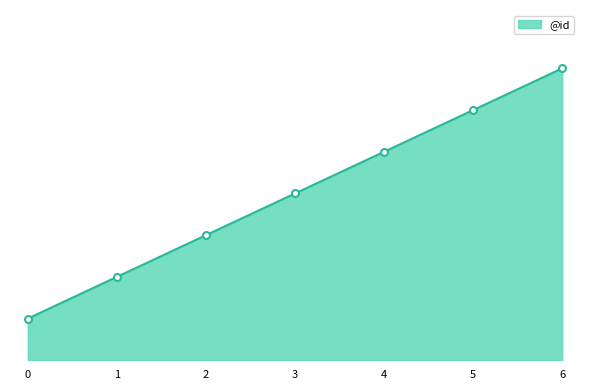

What is the smallest value displayed?

1